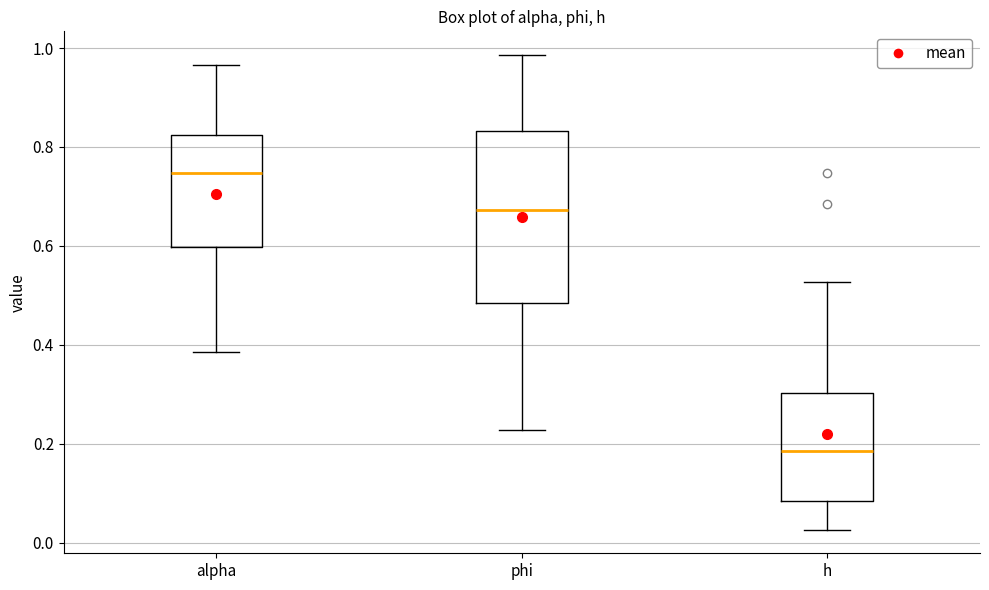

Reading left to right, transcribe this box plot: for each box, give where its median line is, the range the box spans, and where its two whiskers end, as read against the y-axis. The values are not printed on the chart, so give them approximately, as read against the axis.

alpha: median 0.74, box 0.60 to 0.82, whiskers 0.38 to 0.96
phi: median 0.68, box 0.48 to 0.84, whiskers 0.22 to 0.98
h: median 0.18, box 0.08 to 0.30, whiskers 0.02 to 0.52